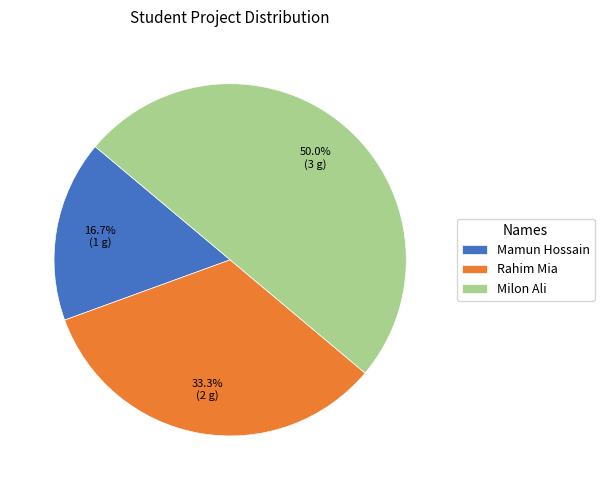

Is it true that Milon Ali is 40% of the pie?

False